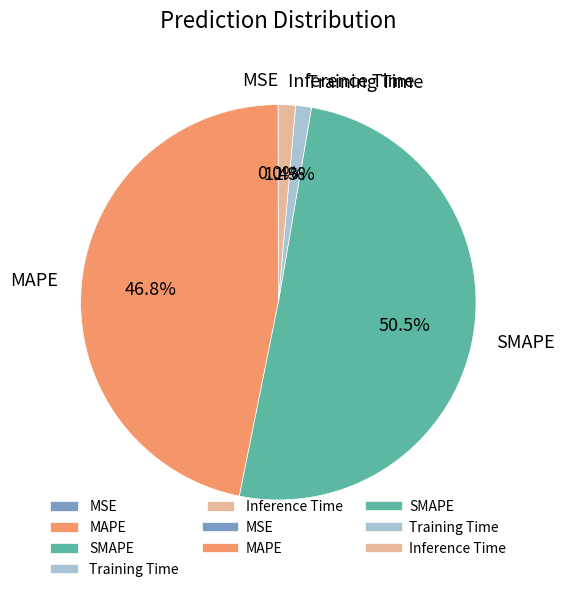

Which has a higher value, SMAPE or Training Time?

SMAPE